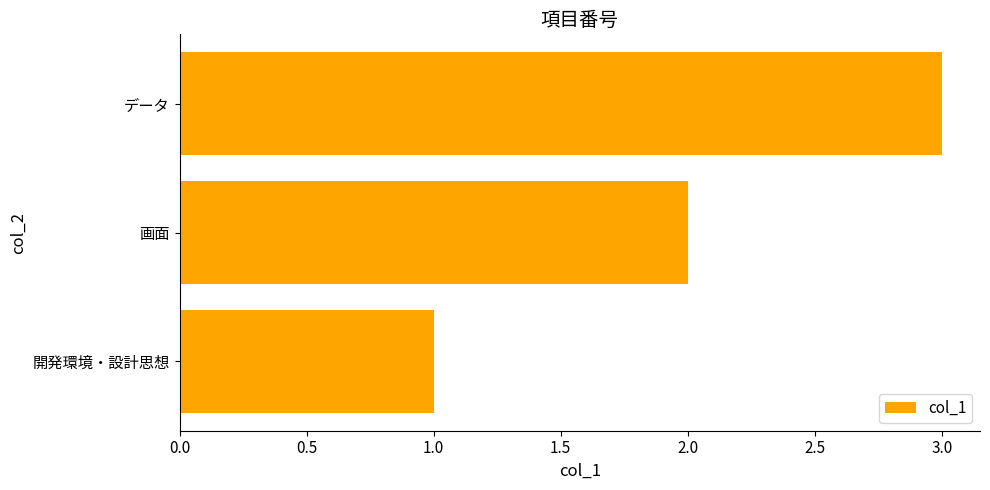

True or false: the data shows 3 at 画面.

False